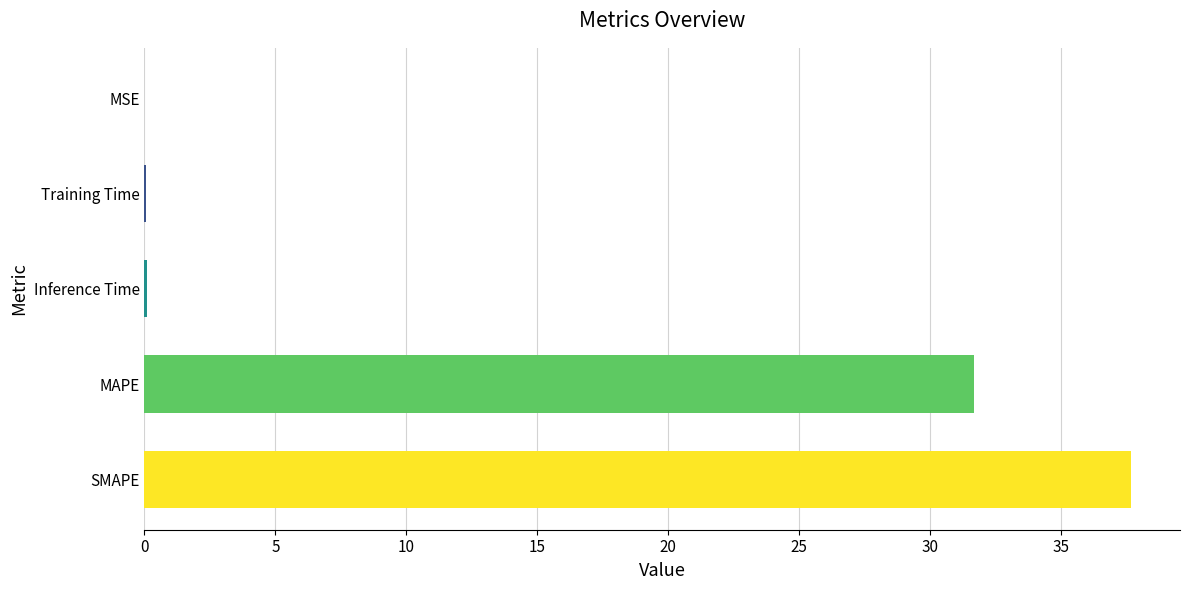

What is the sum of all values?

69.5